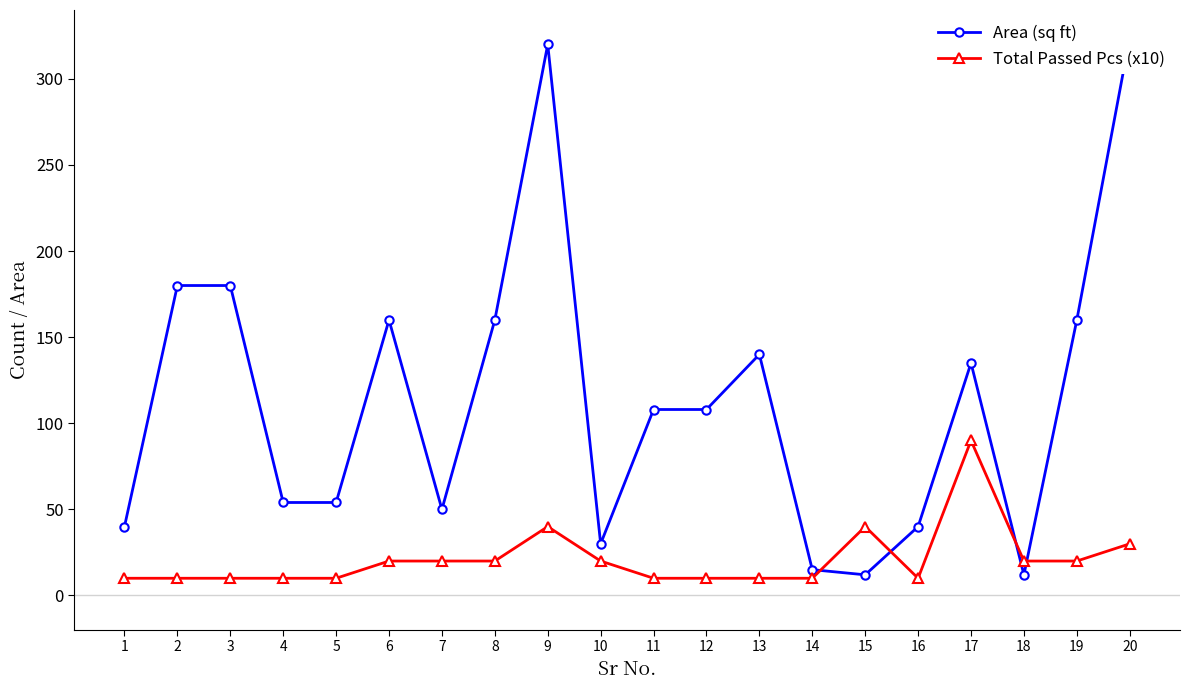

Reading left to right, extract all data points from this chart.

Area (sq ft): 1=40	2=180	3=180	4=54	5=54	6=160	7=50	8=160	9=320	10=30	11=108	12=108	13=140	14=15	15=12	16=40	17=135	18=12	19=160	20=324
Total Passed Pcs (x10): 1=10	2=10	3=10	4=10	5=10	6=20	7=20	8=20	9=40	10=20	11=10	12=10	13=10	14=10	15=40	16=10	17=90	18=20	19=20	20=30